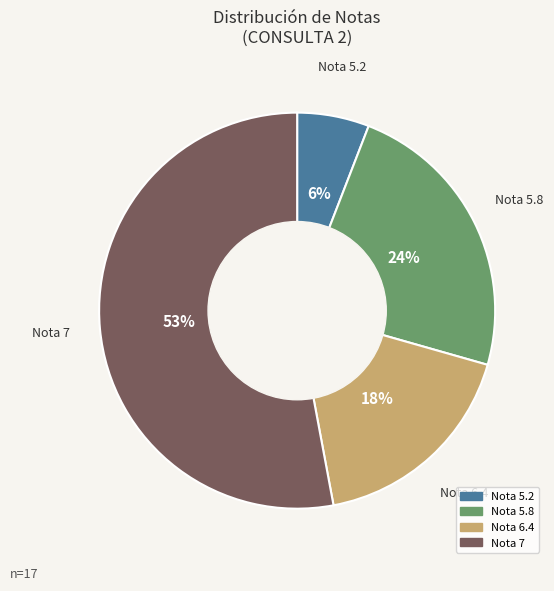

Does any single category account for the majority?

Yes